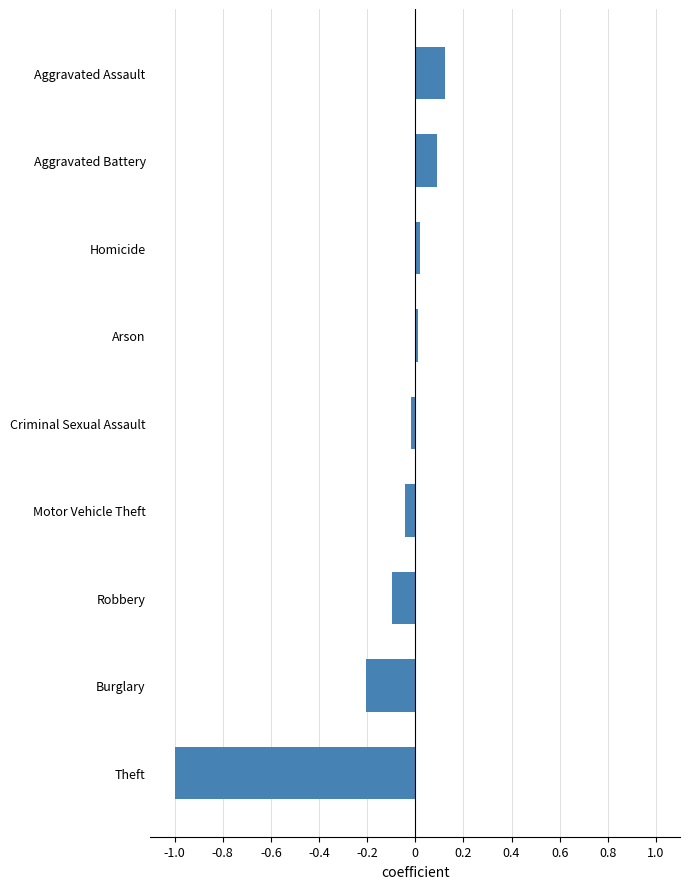

What is the sum of all values?

-1.1